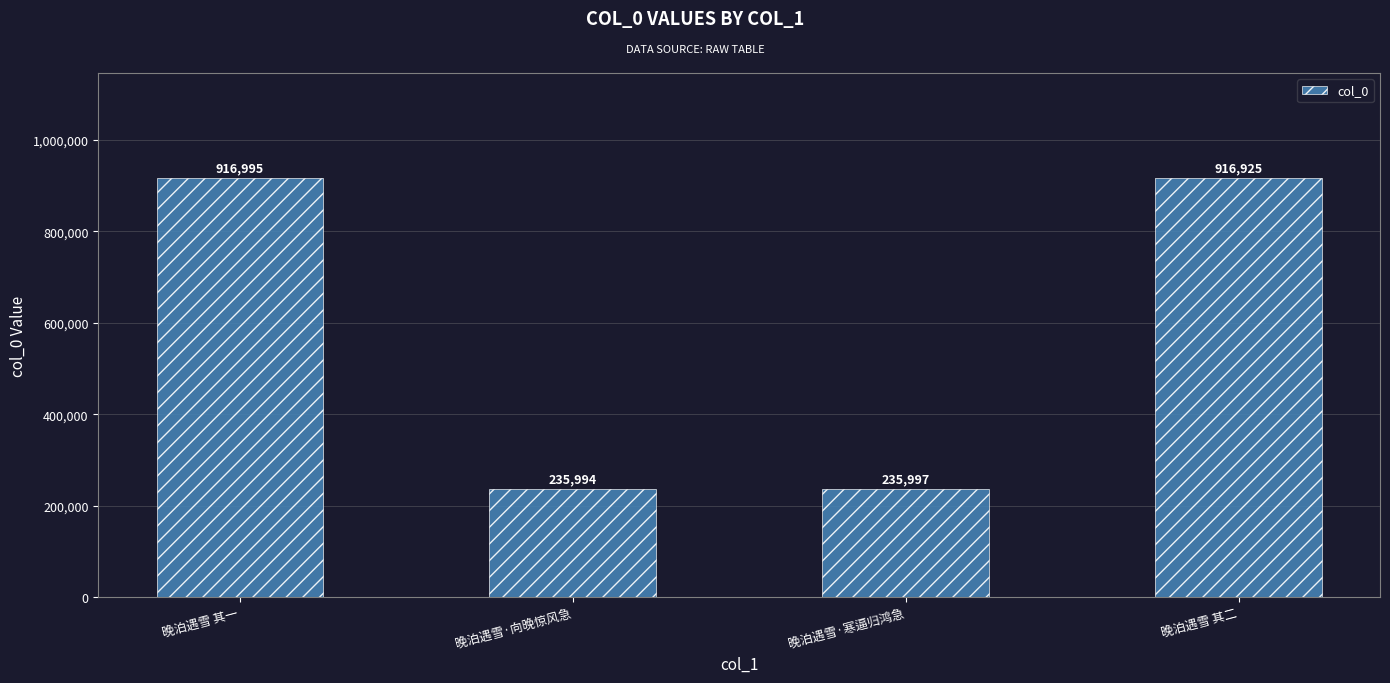

Which label corresponds to the largest value in the chart?

晚泊遇雪 其一